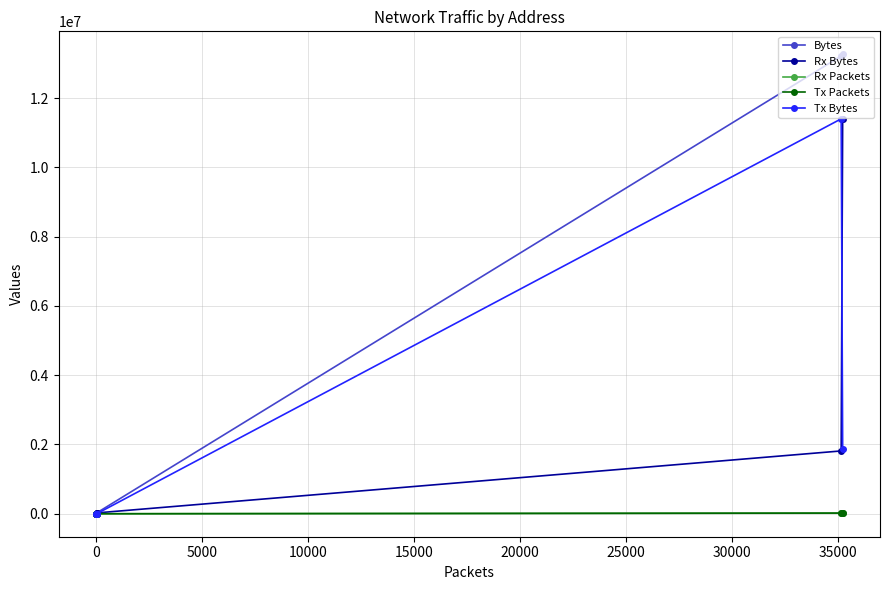

What is the lowest value of the Bytes series?

67